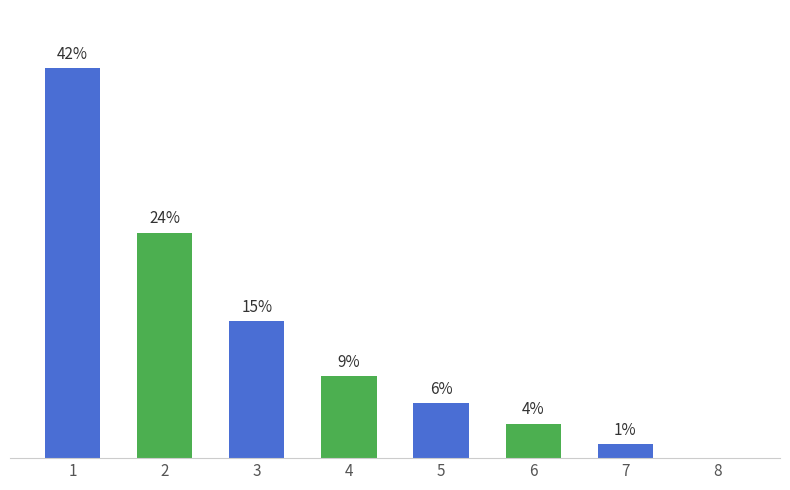

Which label corresponds to the largest value in the chart?

1